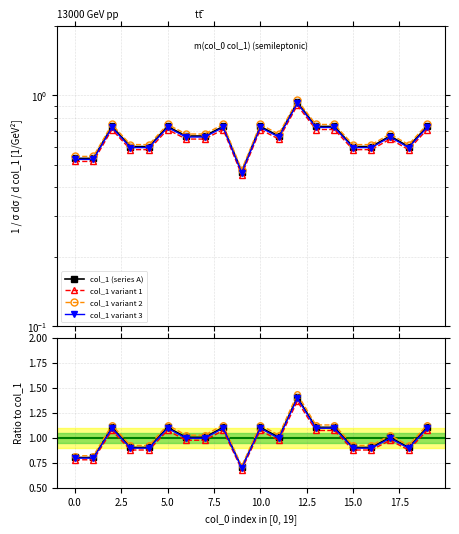

Reading right to left, list all the values displayed in this chart.

0.7	0.6	0.7	0.6	0.6	0.7	0.7	1.0	0.7	0.7	0.5	0.7	0.7	0.7	0.7	0.6	0.6	0.7	0.5	0.5